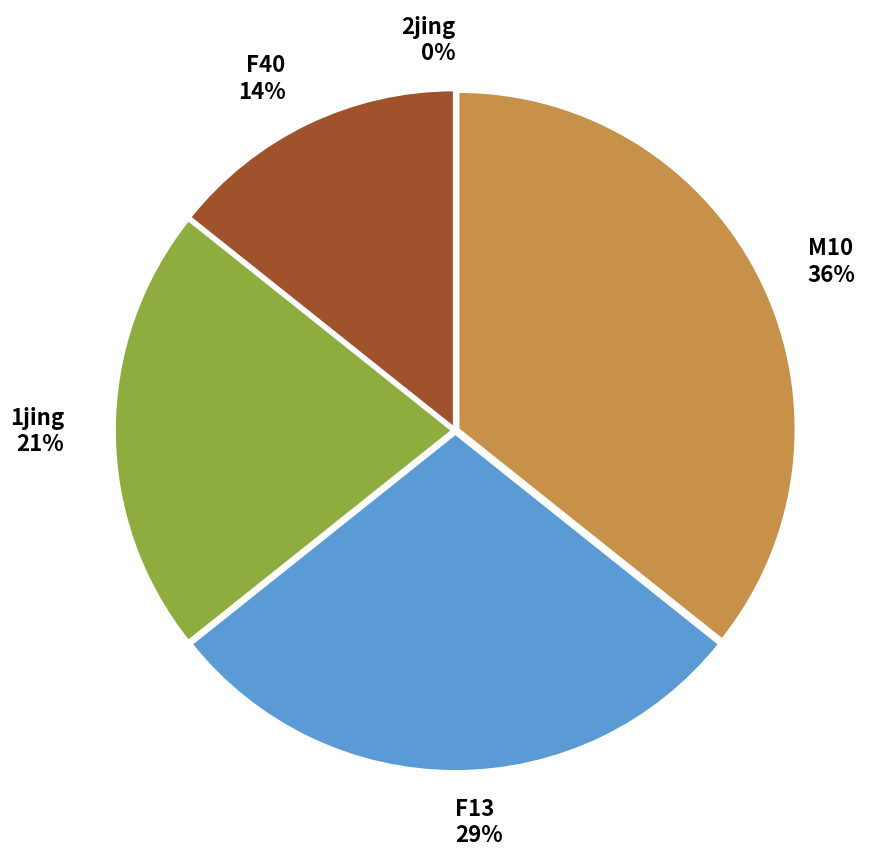

Is the sum of F40 and F13 greater than half?

No